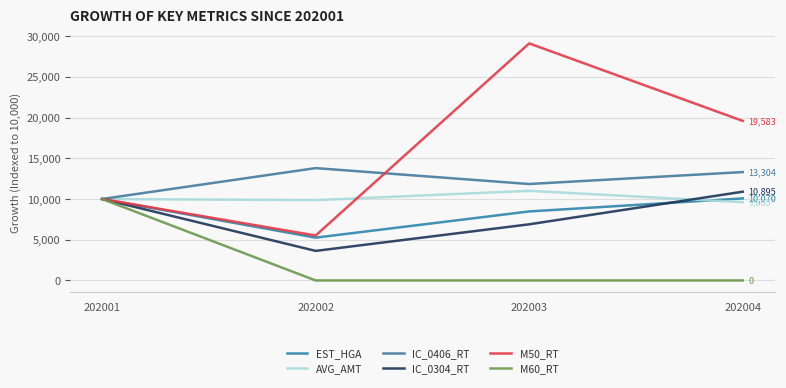

What is the sum of all M60_RT values?

10000.0